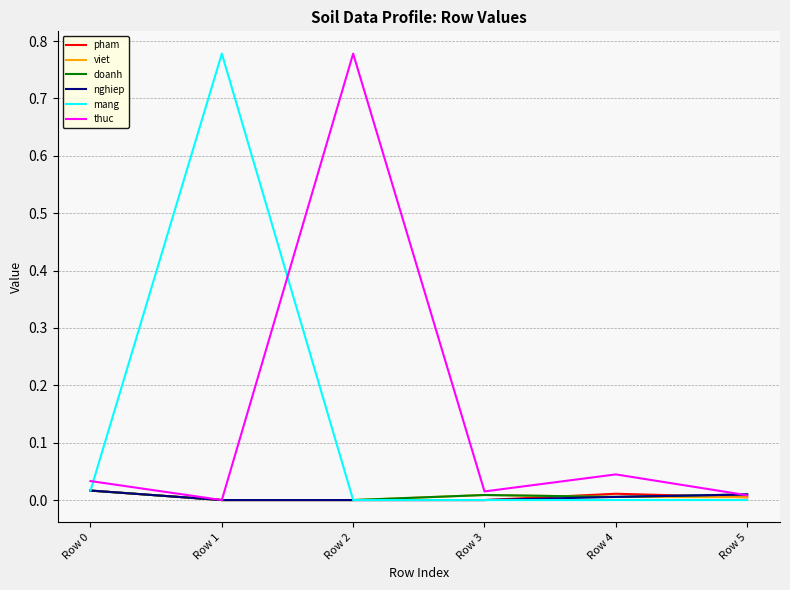

The nghiep series shows 0.0 at Row 2. True or false?

True